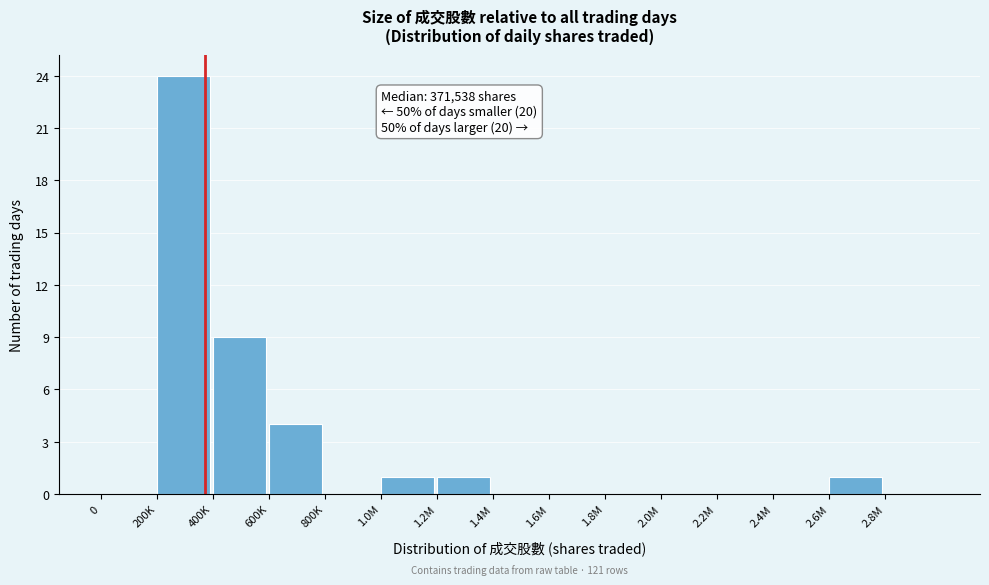

Reading left to right, what are all the values shown in this chart?

0=0	200K=24	400K=9	600K=4	800K=0	1.0M=1	1.2M=1	1.4M=0	1.6M=0	1.8M=0	2.0M=0	2.2M=0	2.4M=0	2.6M=1	2.8M=0